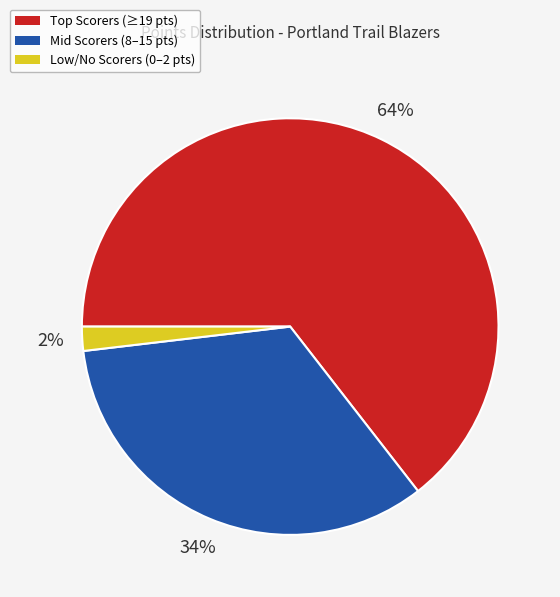

Is there any slice that represents more than half of the pie?

Yes